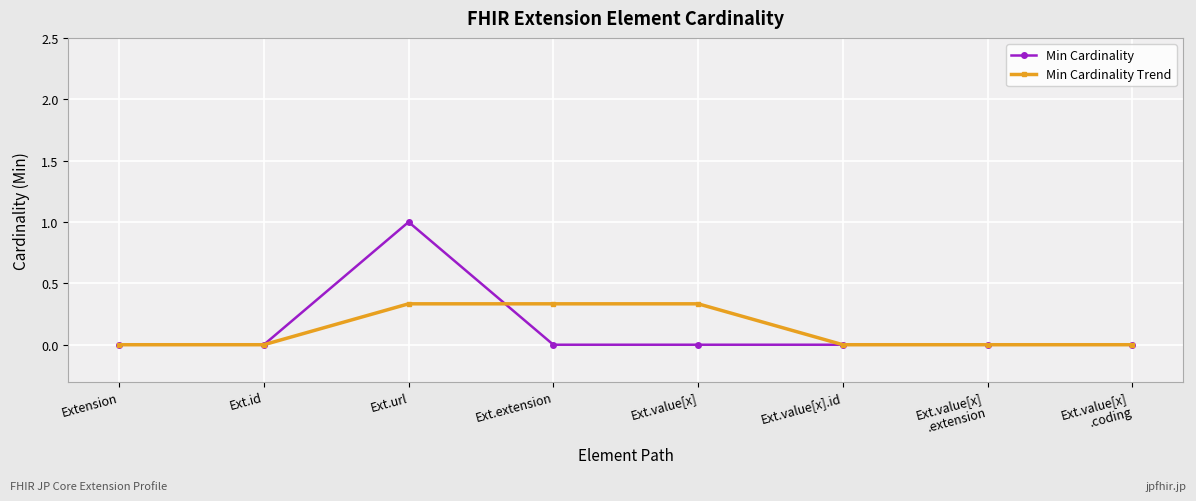

Which label corresponds to the largest value in the chart?

Ext.url